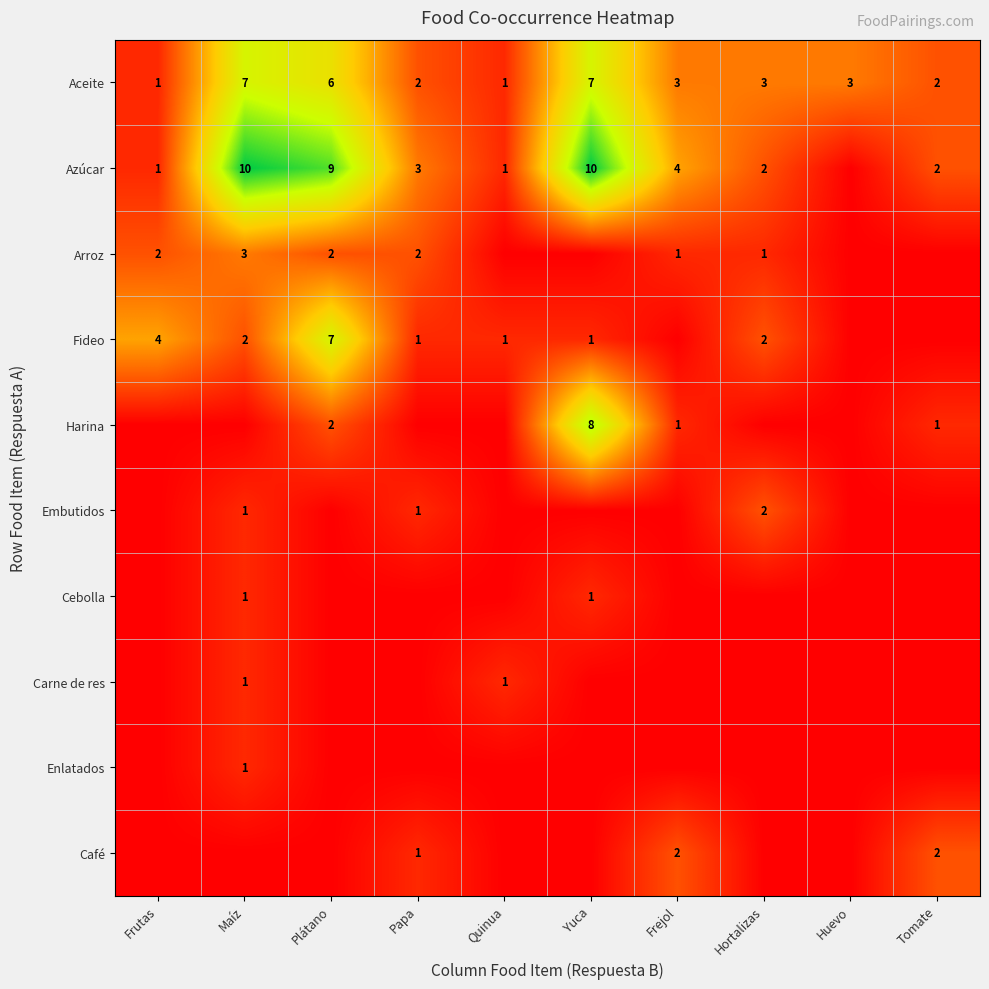

What is the difference between the Aceite values at Yuca and Frejol?

4